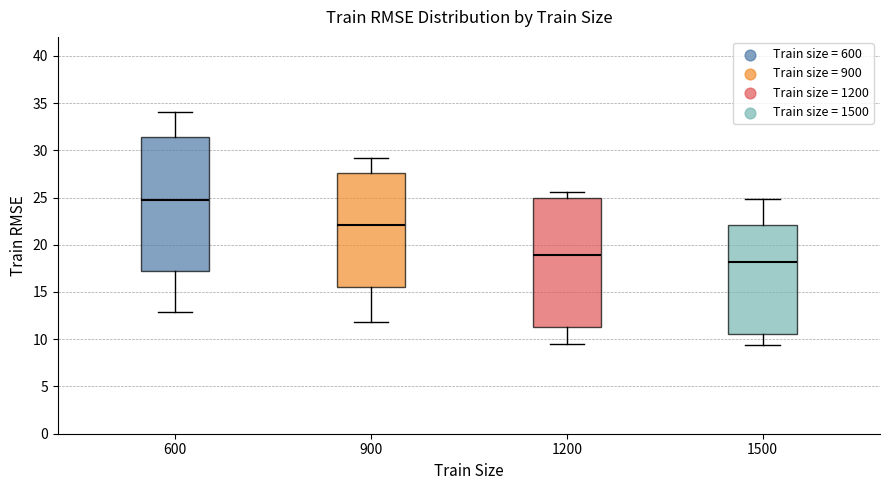

Reading left to right, read every box against the y-axis: the position of its median line, the range the box covers, and the ends of its whiskers. The values are not printed on the chart, so give them approximately, as read against the axis.

600: median 25.0, box 17.0 to 31.5, whiskers 13.0 to 34.0
900: median 22.0, box 15.5 to 27.5, whiskers 12.0 to 29.0
1200: median 19.0, box 11.5 to 25.0, whiskers 9.5 to 25.5
1500: median 18.0, box 10.5 to 22.0, whiskers 9.5 to 25.0